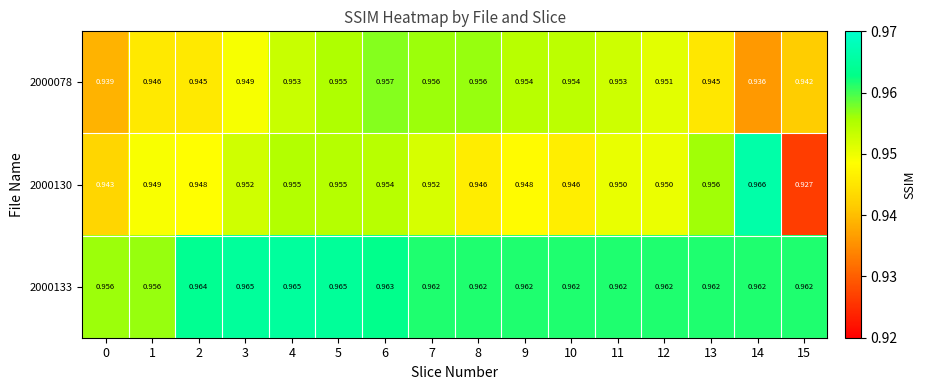

Which category has the lowest value across all series?

15